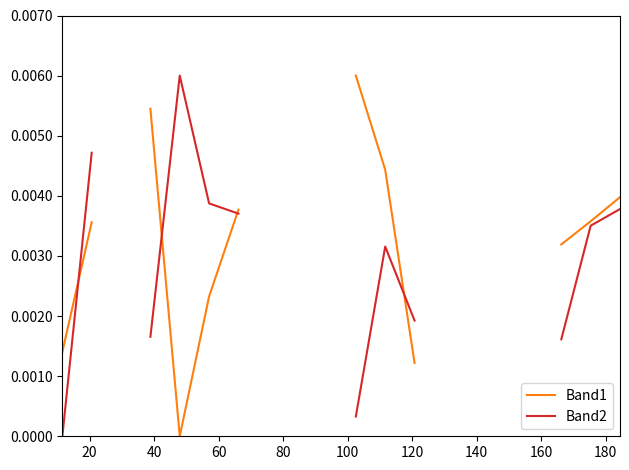

Which series has the widest spread of values?

Band1